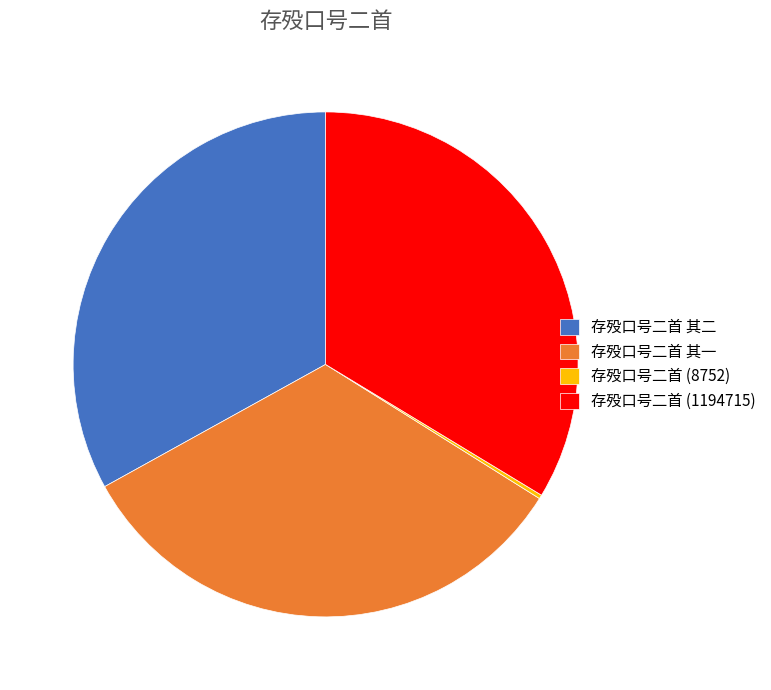

What is the ratio of the value at 存殁口号二首 其二 to the value at 存殁口号二首 其一?

1.0